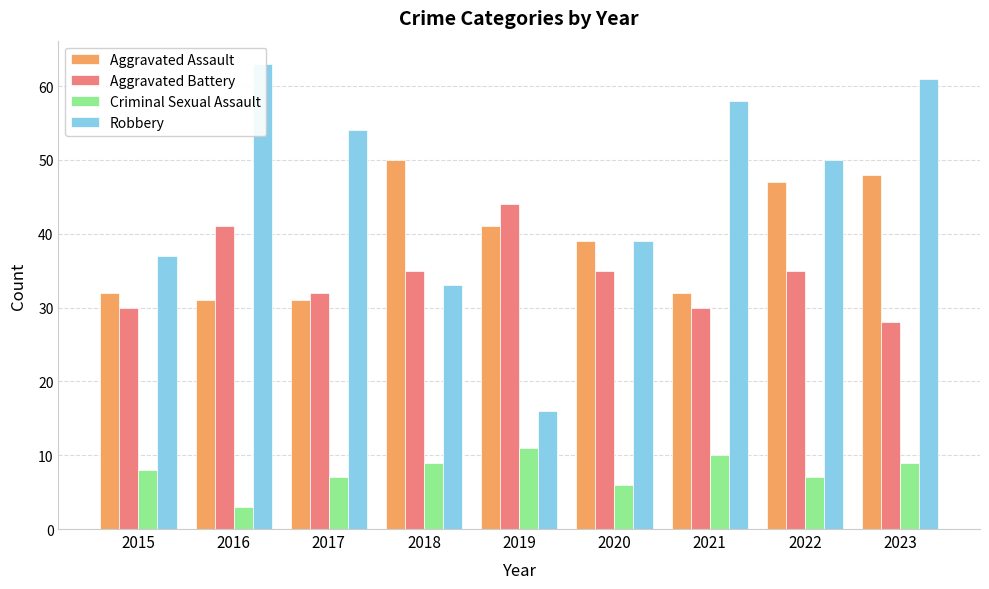

Is the value of Aggravated Assault at 2015 greater than the value of Robbery at 2016?

No